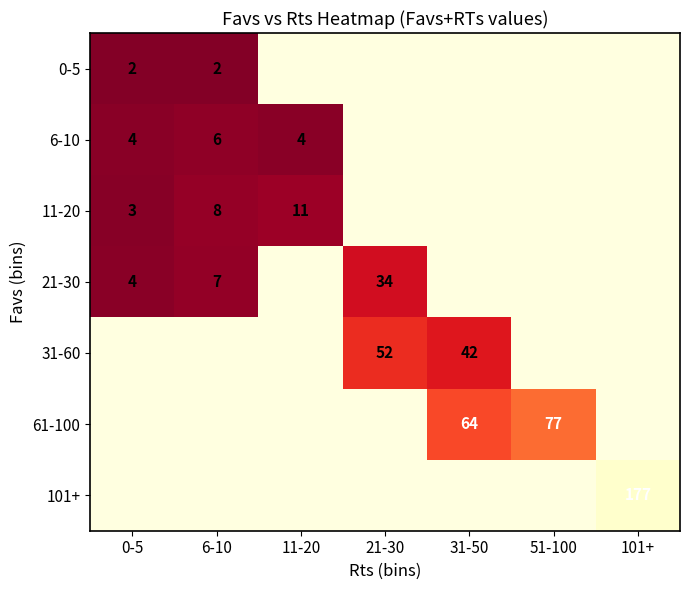

What is the sum of the 11-20 values at 6-10 and 0-5?

11